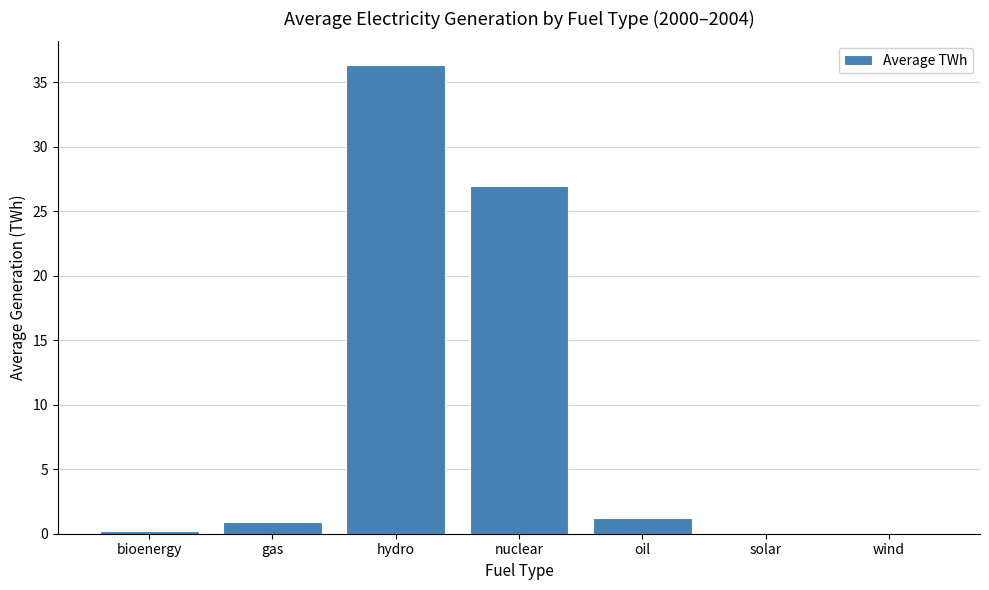

At which label is the value closest to 18?

nuclear